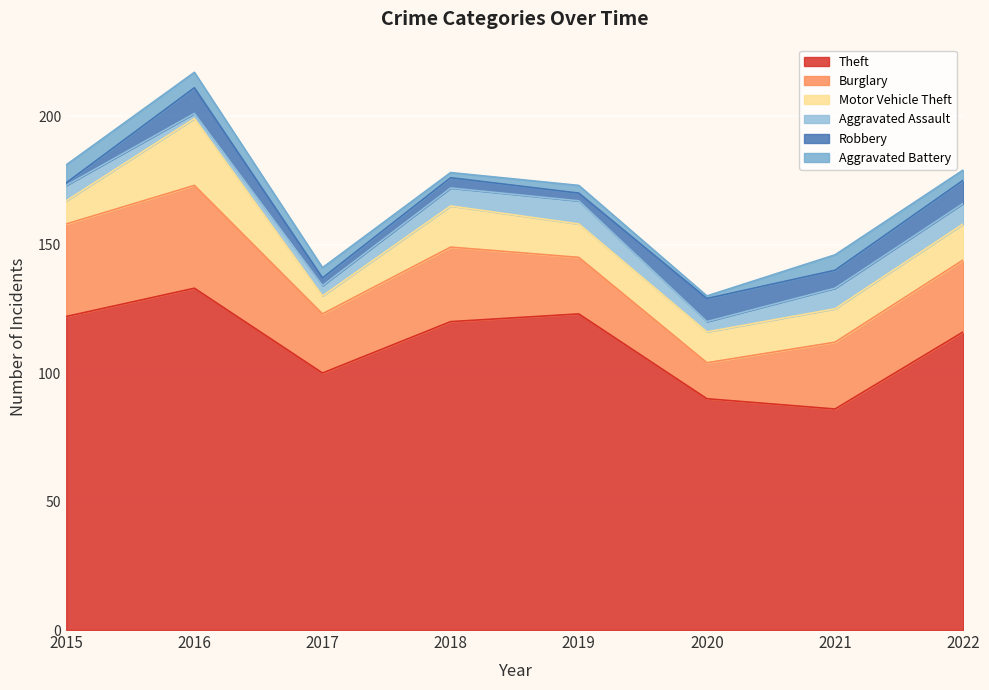

True or false: Aggravated Battery and Theft cross at least once.

False